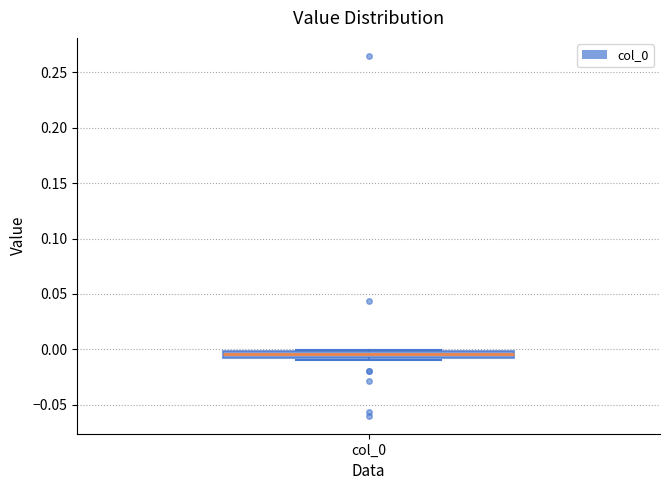

Where is the upper edge of the box for col_0 on the y-axis? The values are not printed on the chart, so give them approximately, as read against the axis.

0.000